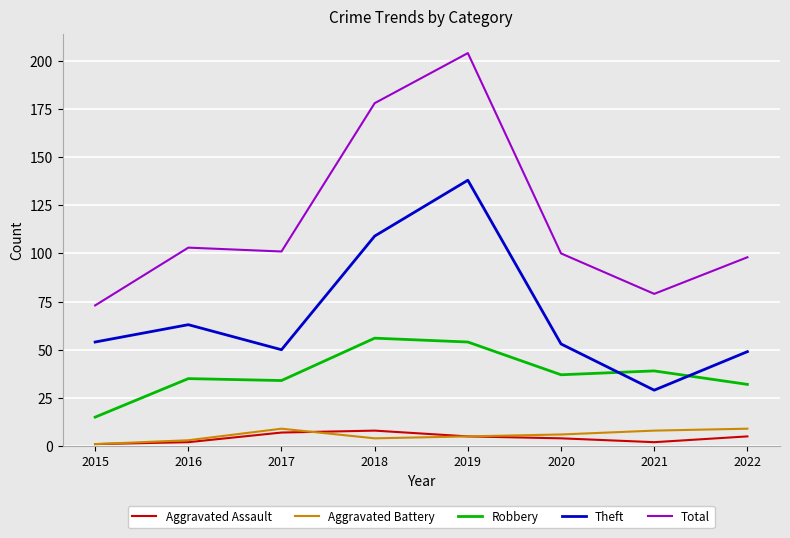

What is the sum of all Aggravated Battery values?

45